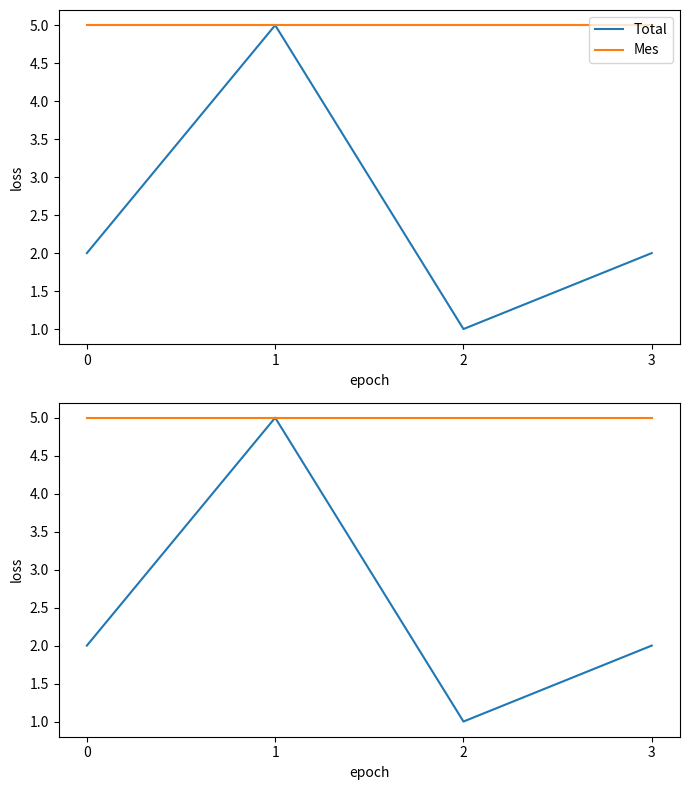

What is the total value across all series at 3?

7